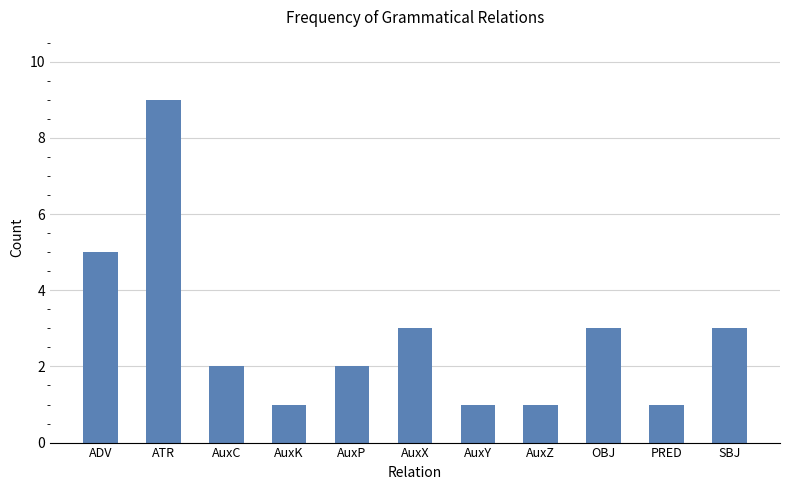

True or false: the data shows 1 at PRED.

True